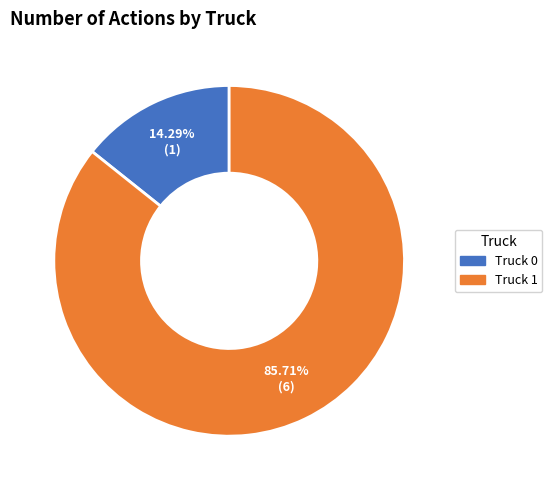

Is Truck 1 the majority of the pie?

Yes